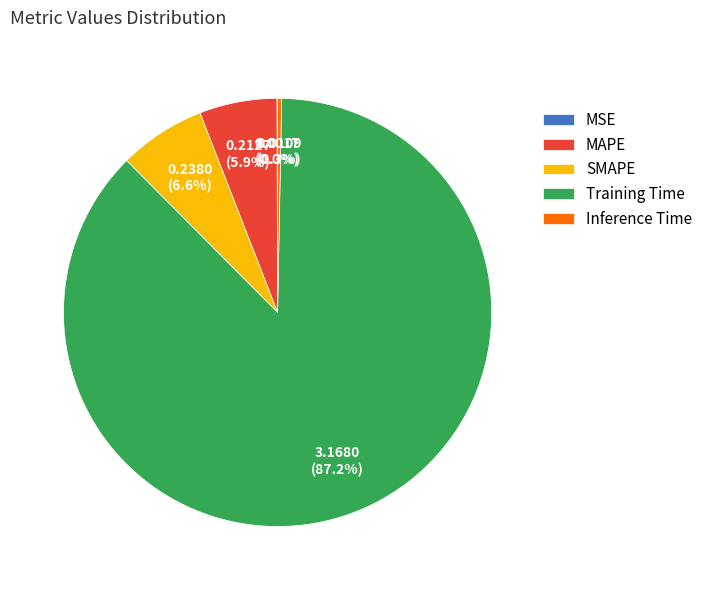

What percentage is NOT represented by Inference Time?

99.7%